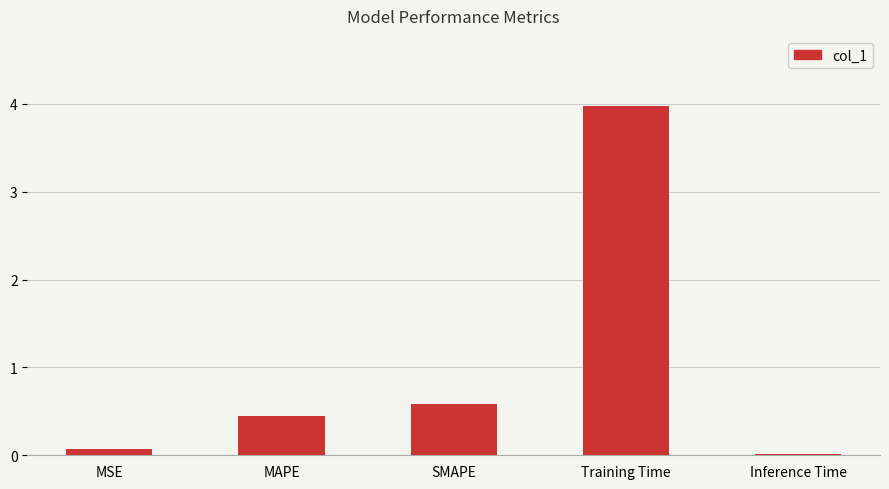

Which category has the highest value across all series?

Training Time